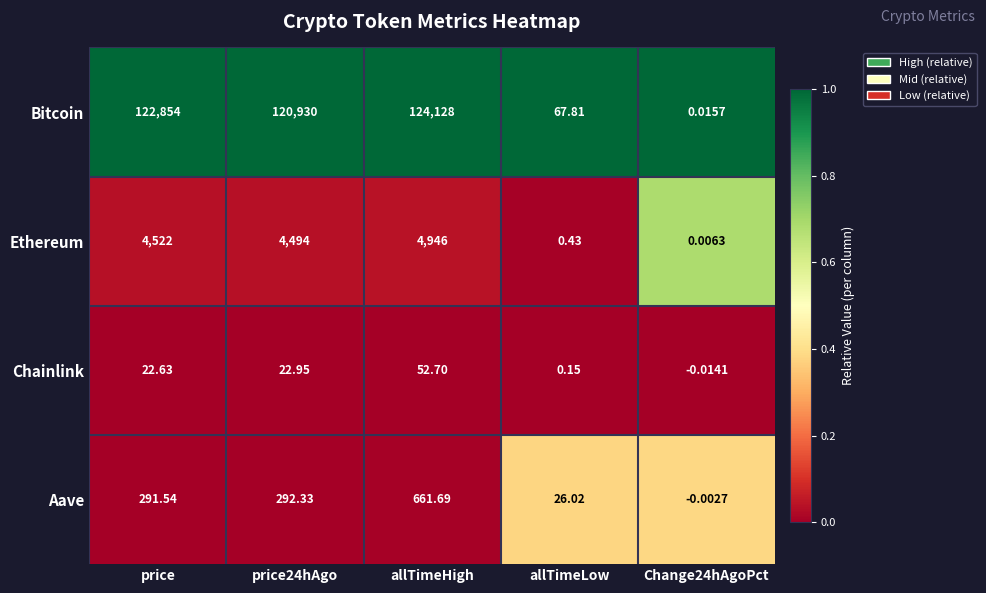

At which label does Aave first exceed 291?

price